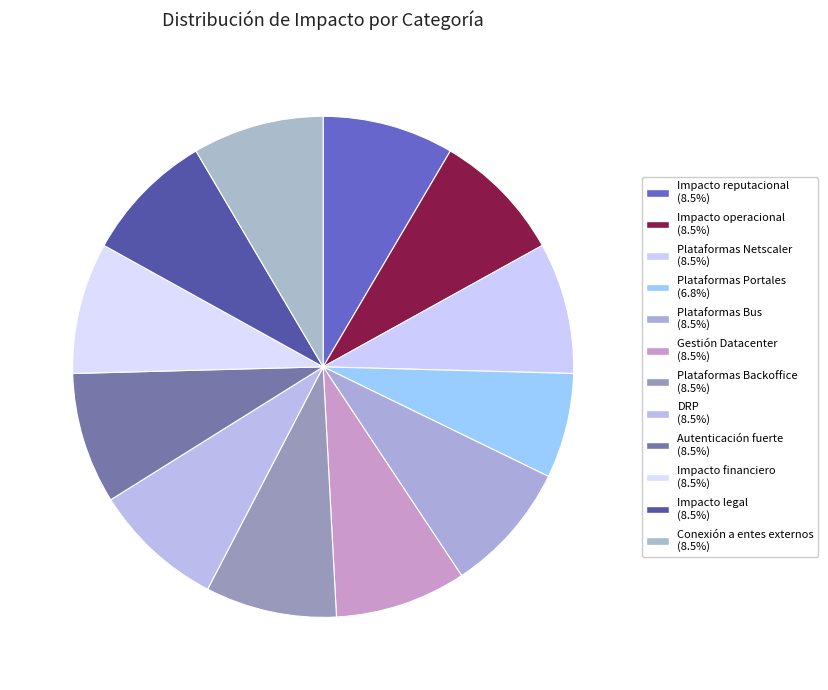

Which slice is the largest?

Impacto reputacional